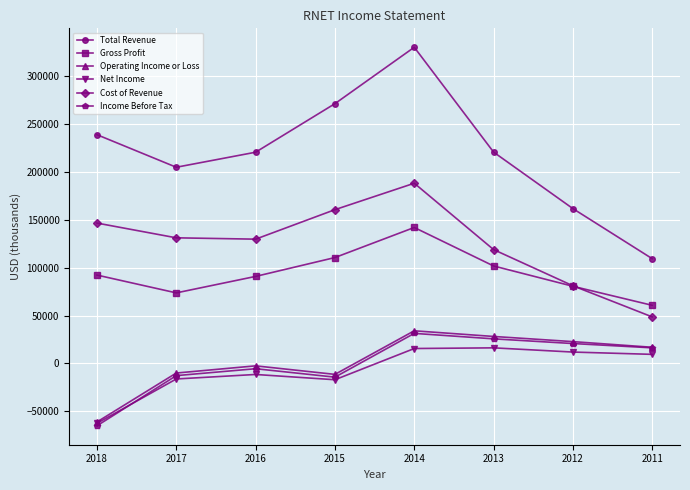

At which category is the sum across all series the highest?

2014